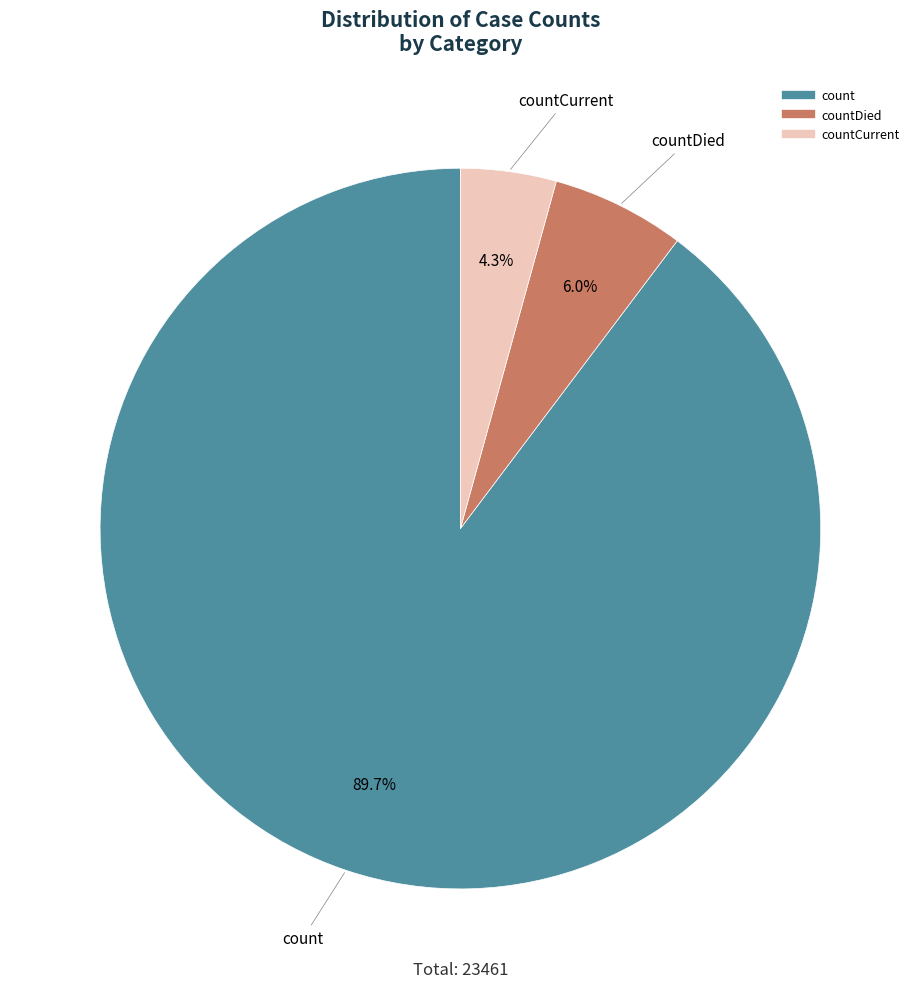

To the nearest percent, what is the difference between the largest and smallest slice percentages?

85%